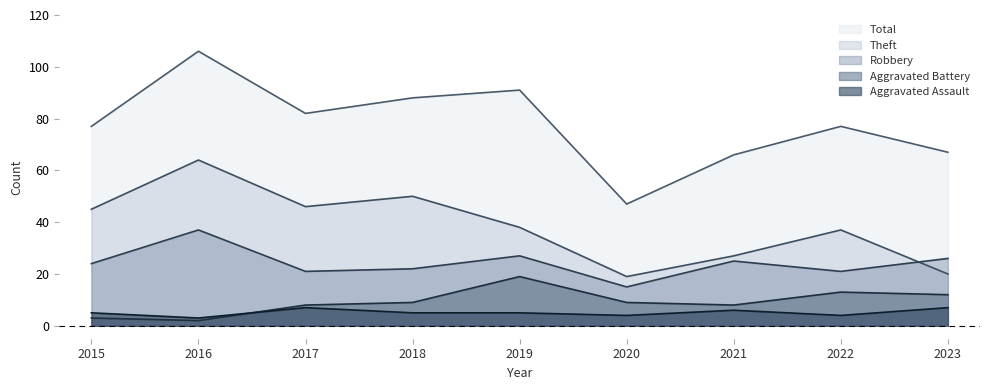

How many Aggravated Assault values are between 4 and 6?

6